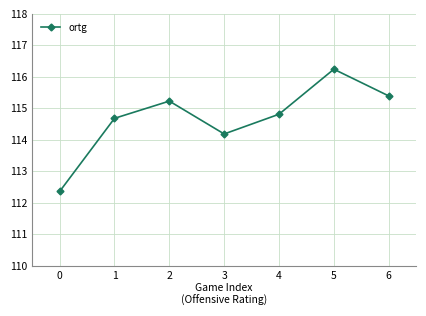

What is the minimum value shown in the chart?

112.4